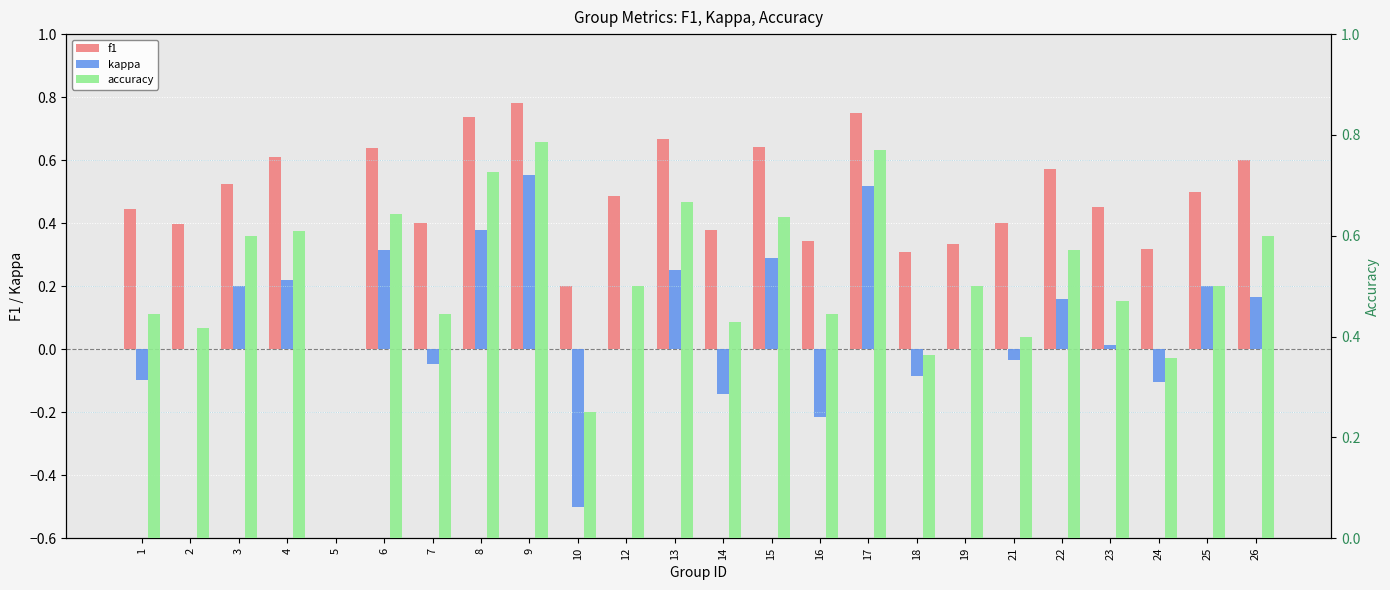

Which series changed the most between 10 and 14?

kappa